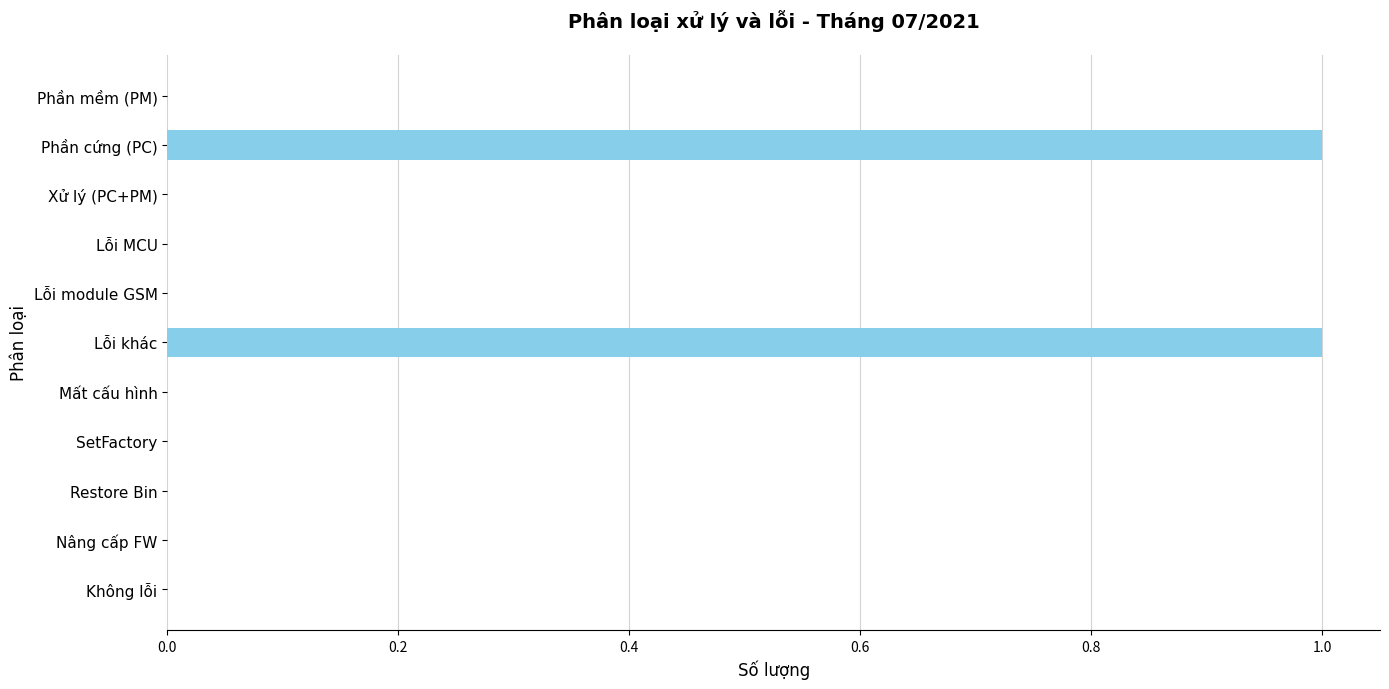

Is it true that the value at Mất cấu hình is 0?

True